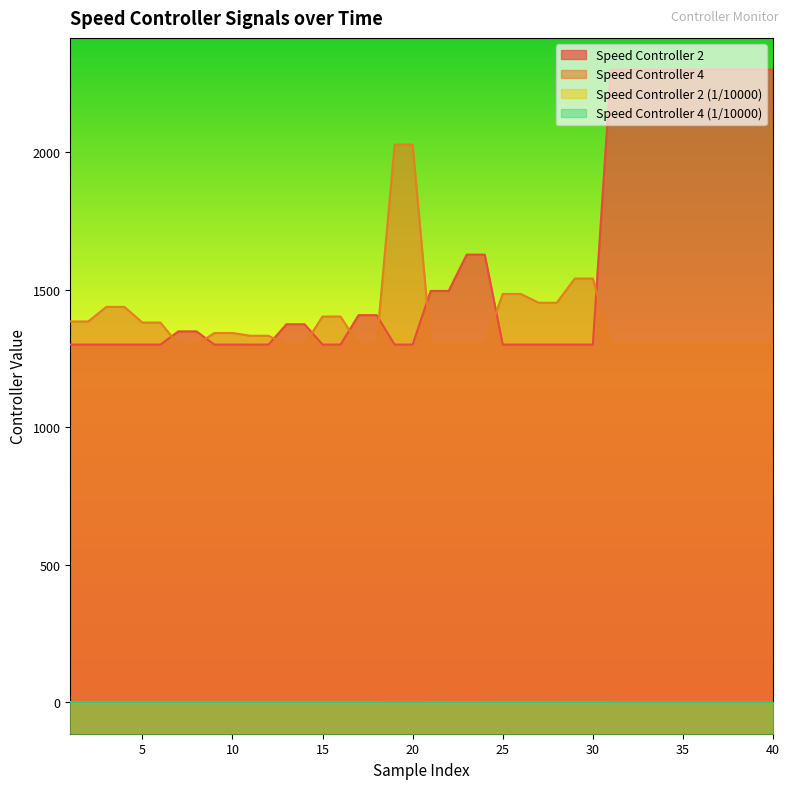

How many times do Speed Controller 2 (1/10000) and Speed Controller 4 (1/10000) cross each other?

9